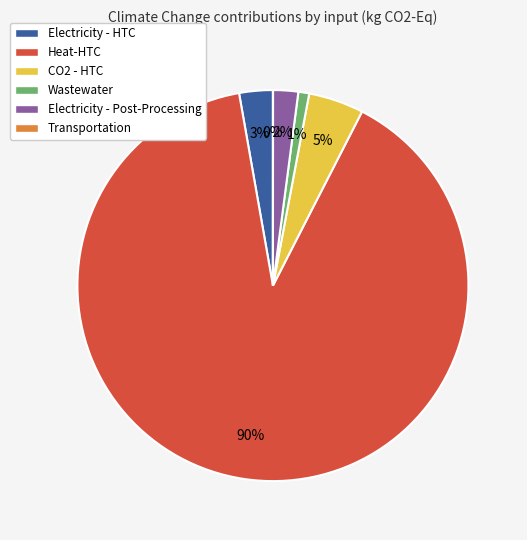

To the nearest percent, what percentage of the pie is Electricity - HTC?

3%